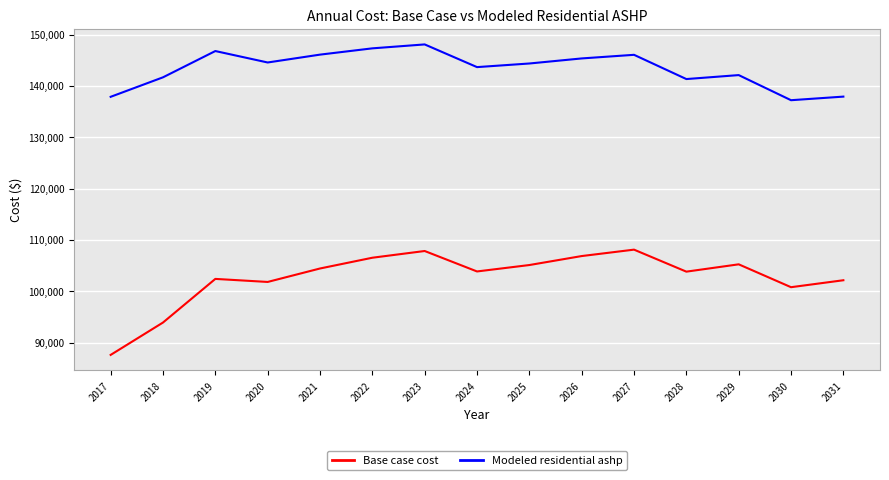

Which series changed the most between 2029 and 2030?

Modeled residential ashp